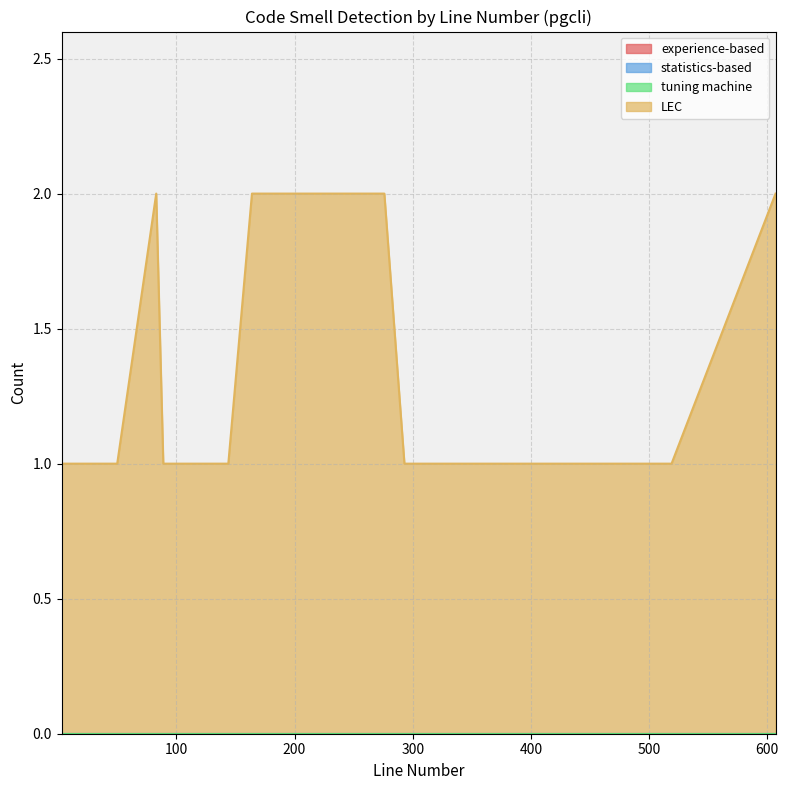

Which series has the largest total across all categories?

LEC